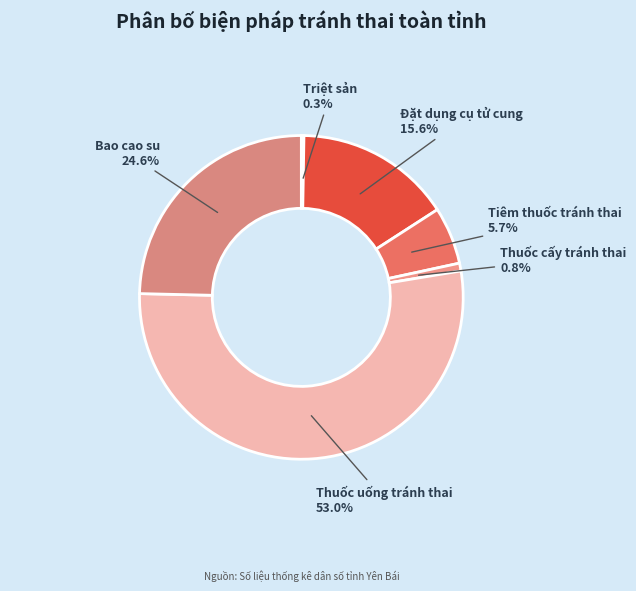

Is it true that Đặt dụng cụ tử cung is 16% of the pie?

True